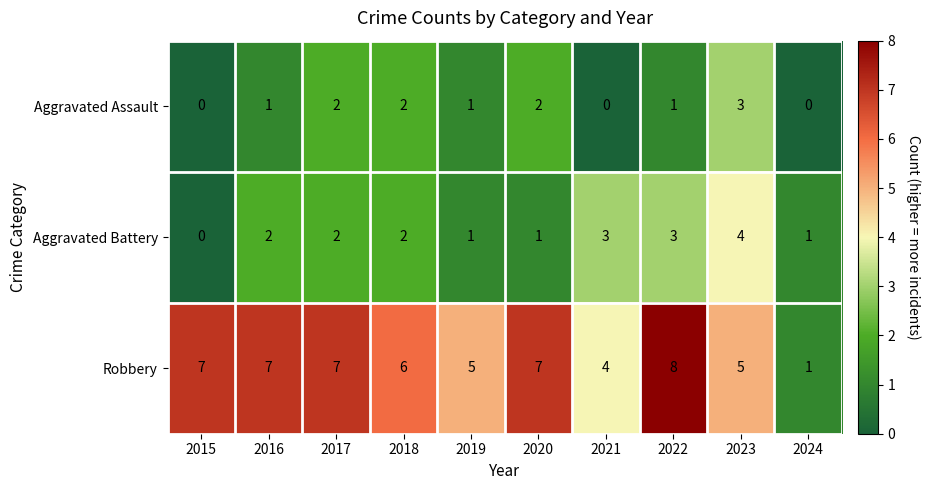

Rank the series by their average value, from highest to lowest.

Robbery, Aggravated Battery, Aggravated Assault